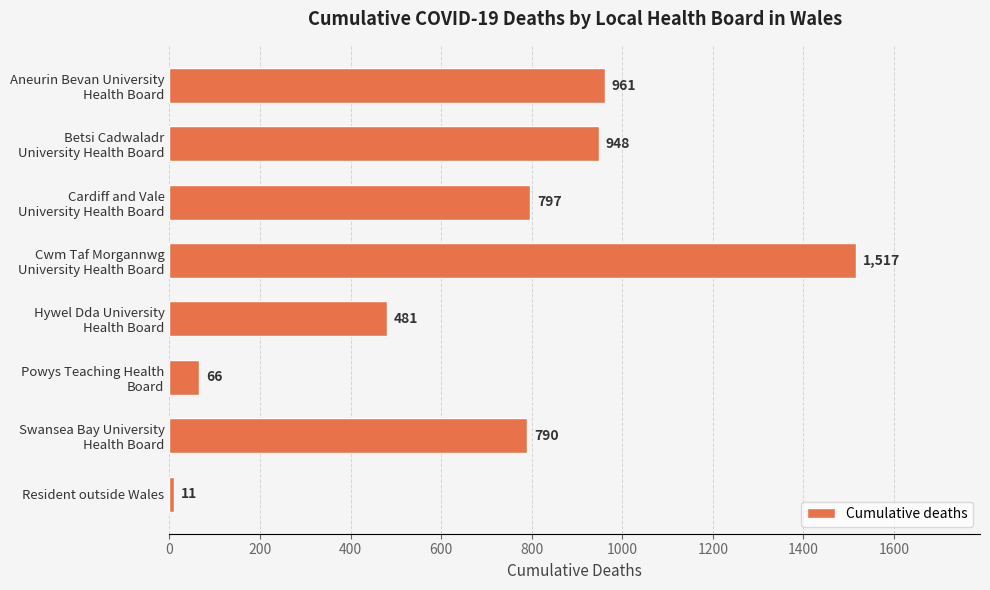

Rank the categories by value from highest to lowest.

Cwm Taf Morgannwg
University Health Board, Aneurin Bevan University
Health Board, Betsi Cadwaladr
University Health Board, Cardiff and Vale
University Health Board, Swansea Bay University
Health Board, Hywel Dda University
Health Board, Powys Teaching Health
Board, Resident outside Wales